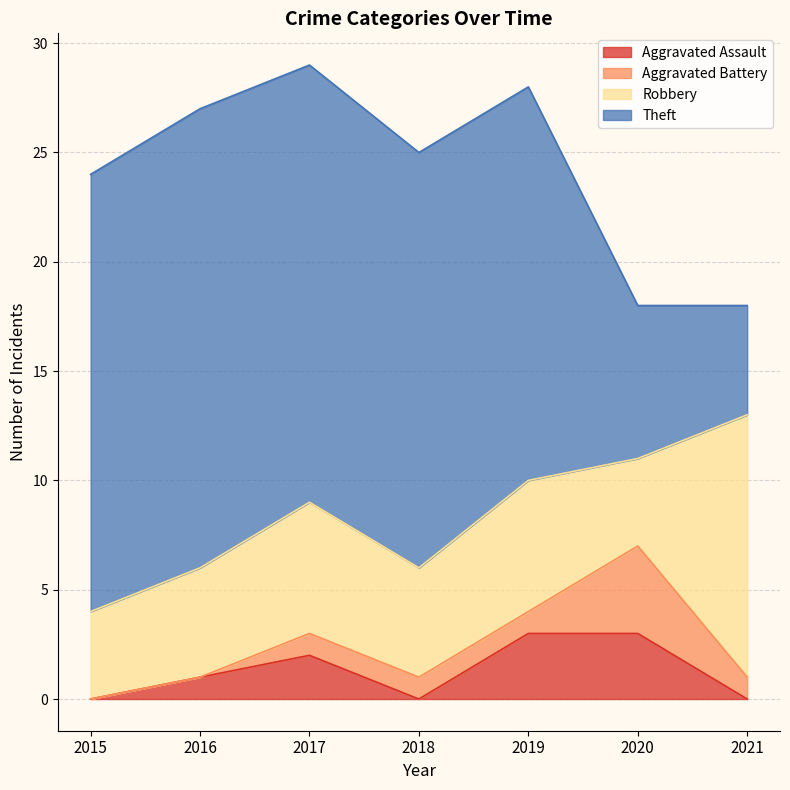

True or false: Aggravated Assault and Theft cross at least once.

False